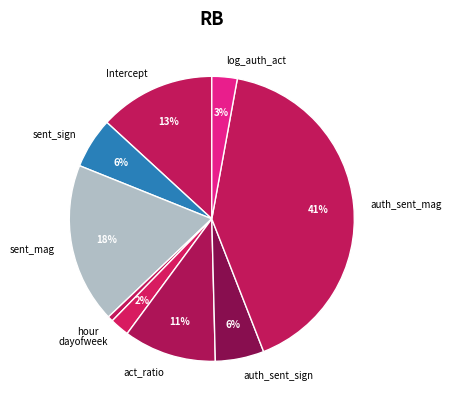

Which category has the biggest portion of the pie?

auth_sent_mag